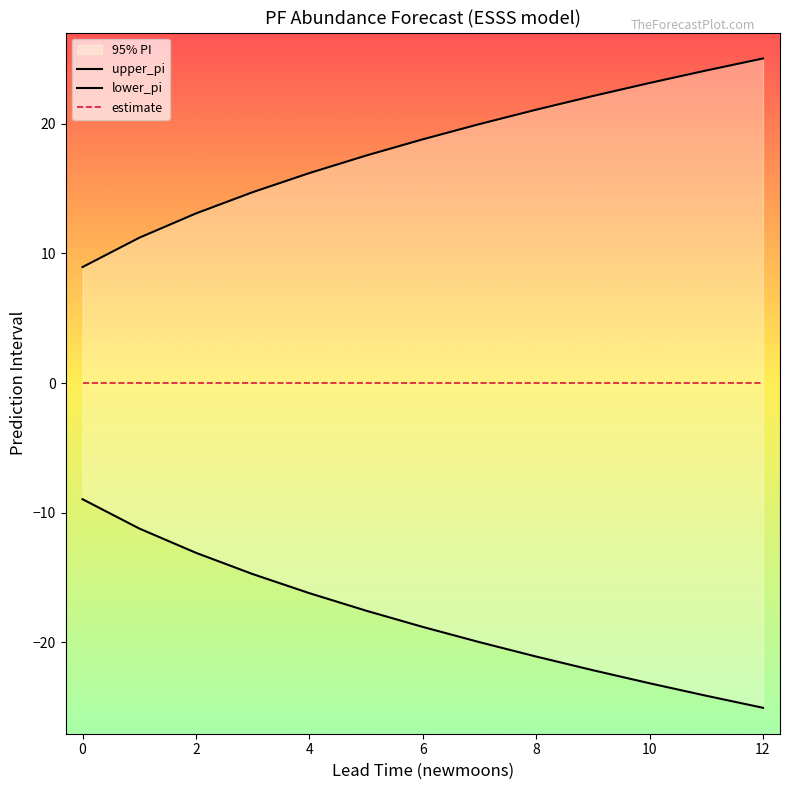

At which category is the sum across all series the highest?

12